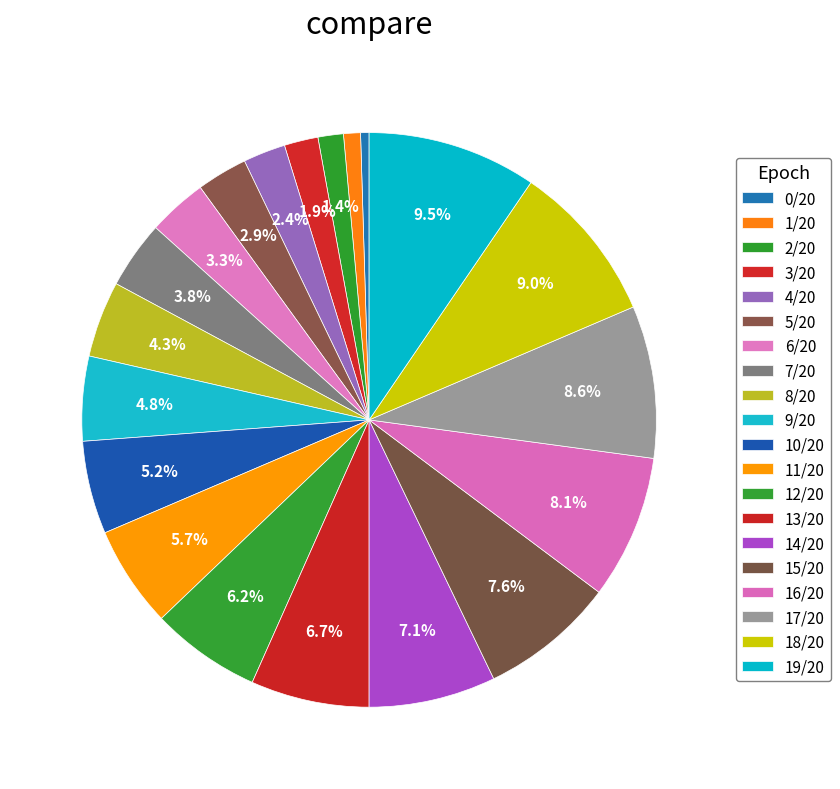

Which category has the biggest portion of the pie?

19/20